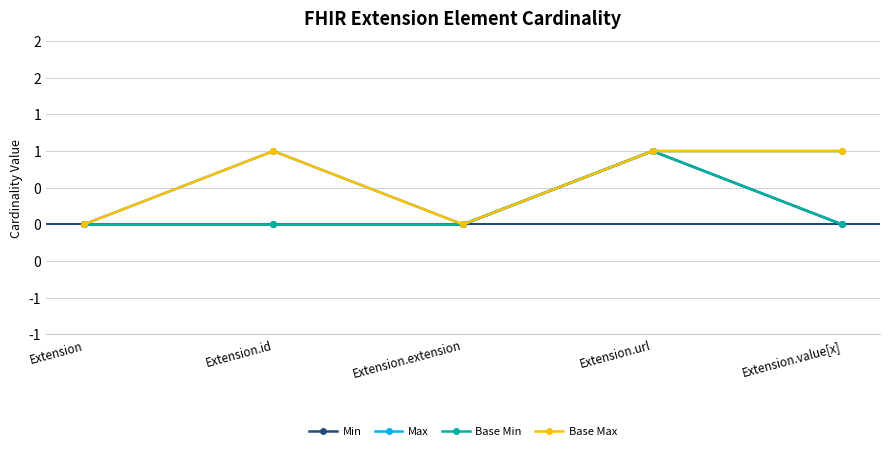

Which series has the largest total across all categories?

Max